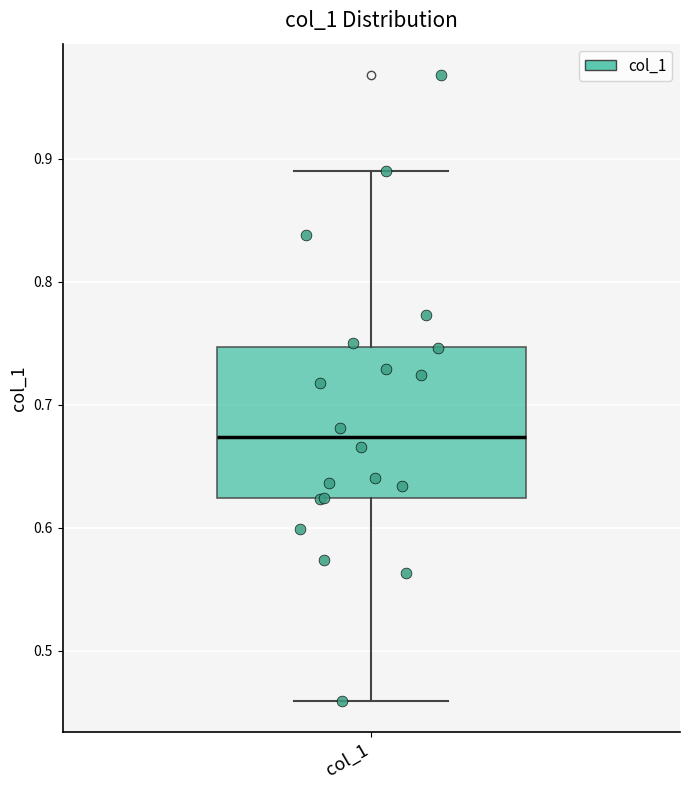

Transcribe this box plot: give where the median line is, the range the box spans, and where the two whiskers end, as read against the y-axis. The values are not printed on the chart, so give them approximately, as read against the axis.

median 0.67, box 0.62 to 0.75, whiskers 0.46 to 0.89